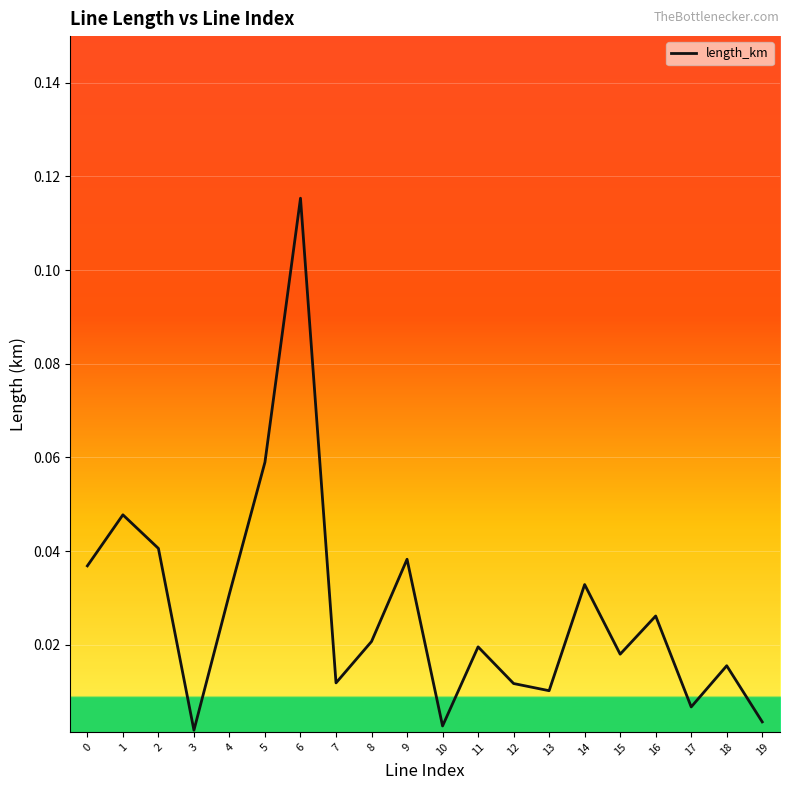

True or false: the data shows 0.1 at 0.

False